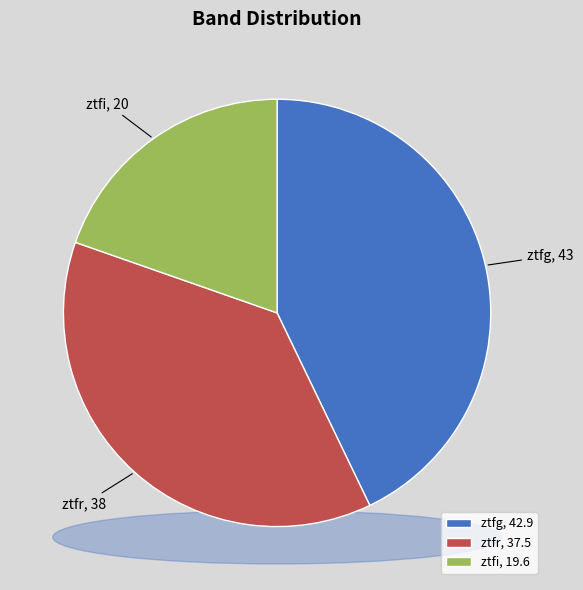

To the nearest percent, what is the difference between the largest and smallest slice percentages?

23%